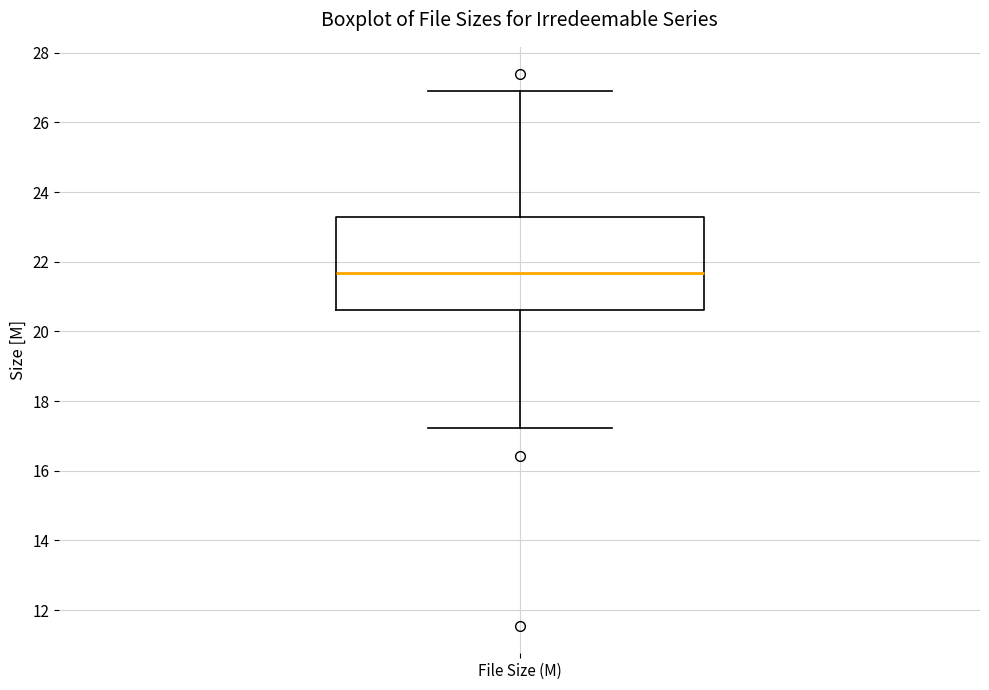

Transcribe this box plot: give where the median line is, the range the box spans, and where the two whiskers end, as read against the y-axis. The values are not printed on the chart, so give them approximately, as read against the axis.

median 21.6, box 20.6 to 23.2, whiskers 17.2 to 27.0